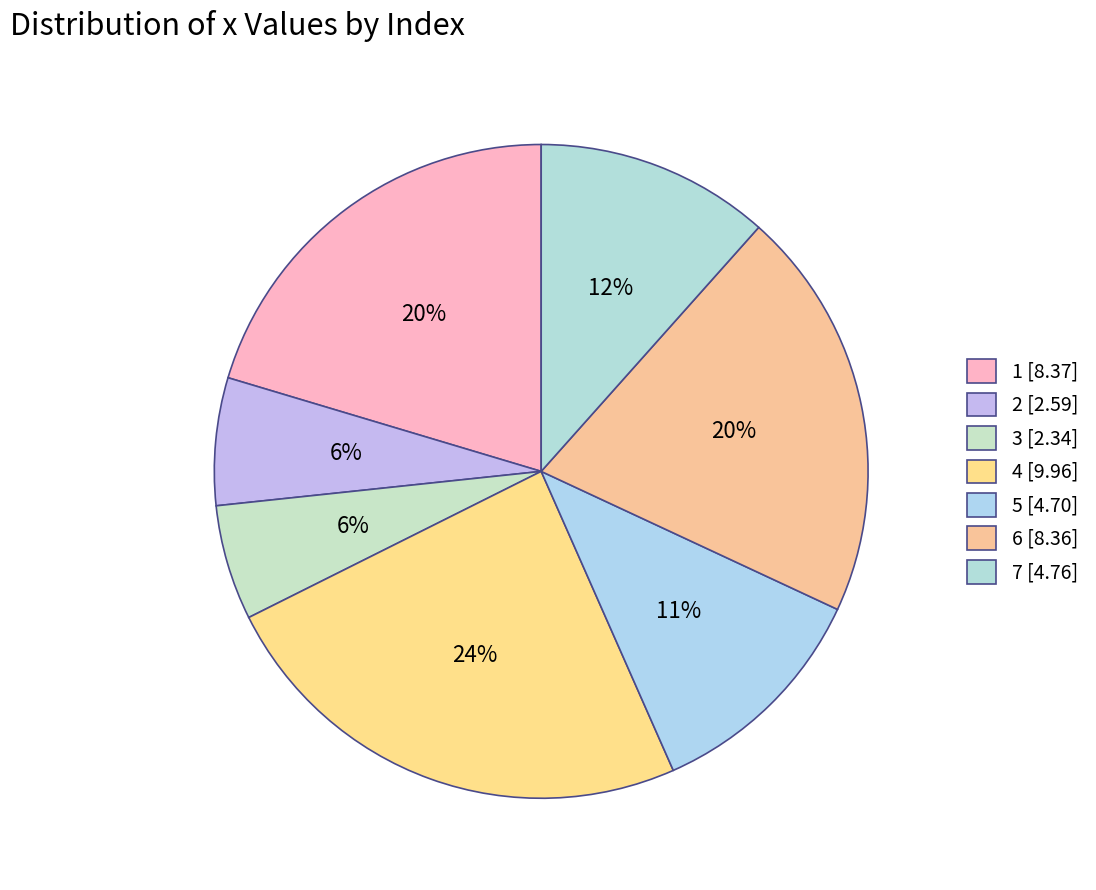

How many segments does this pie chart have?

7